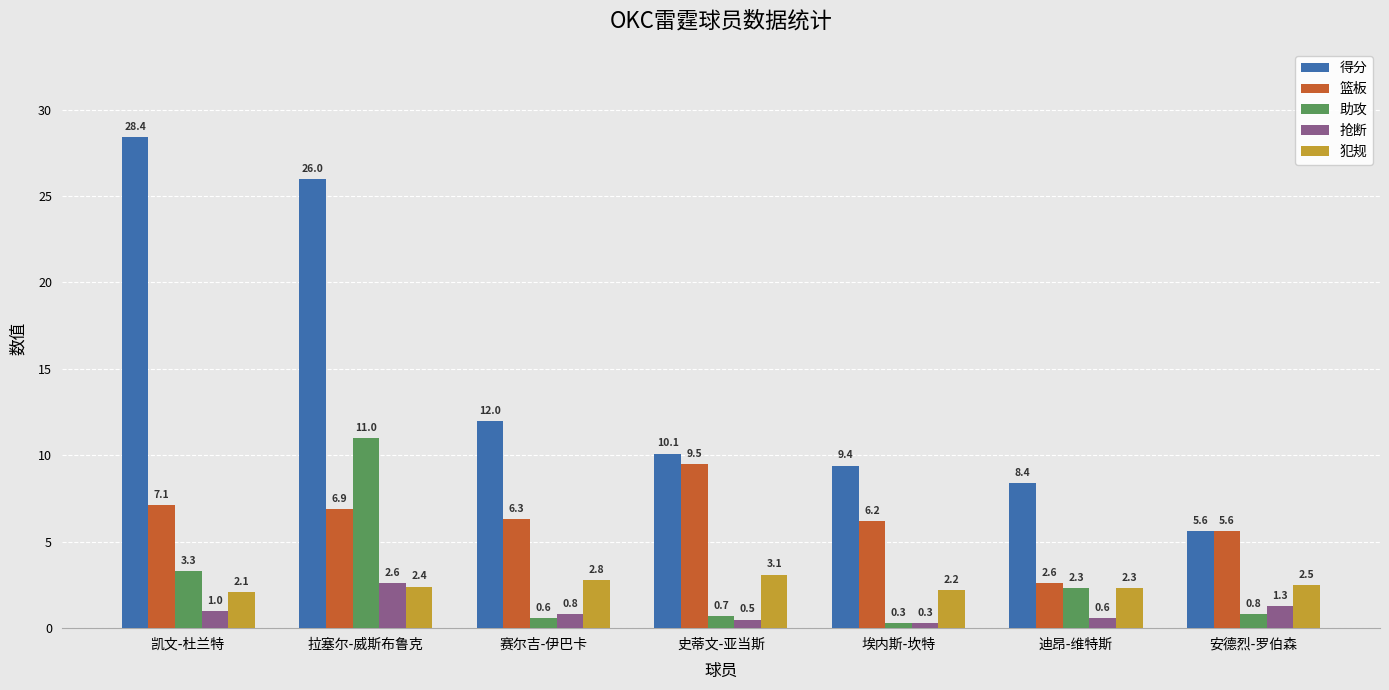

Is it true that 犯规 equals 2.4 at 拉塞尔-威斯布鲁克?

True